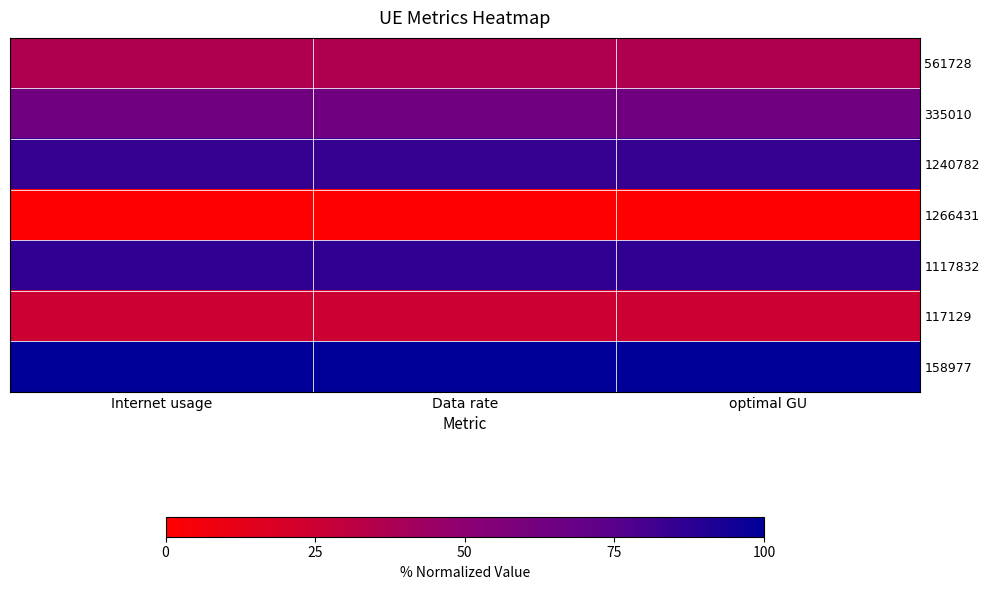

How many data points does each series have?

3